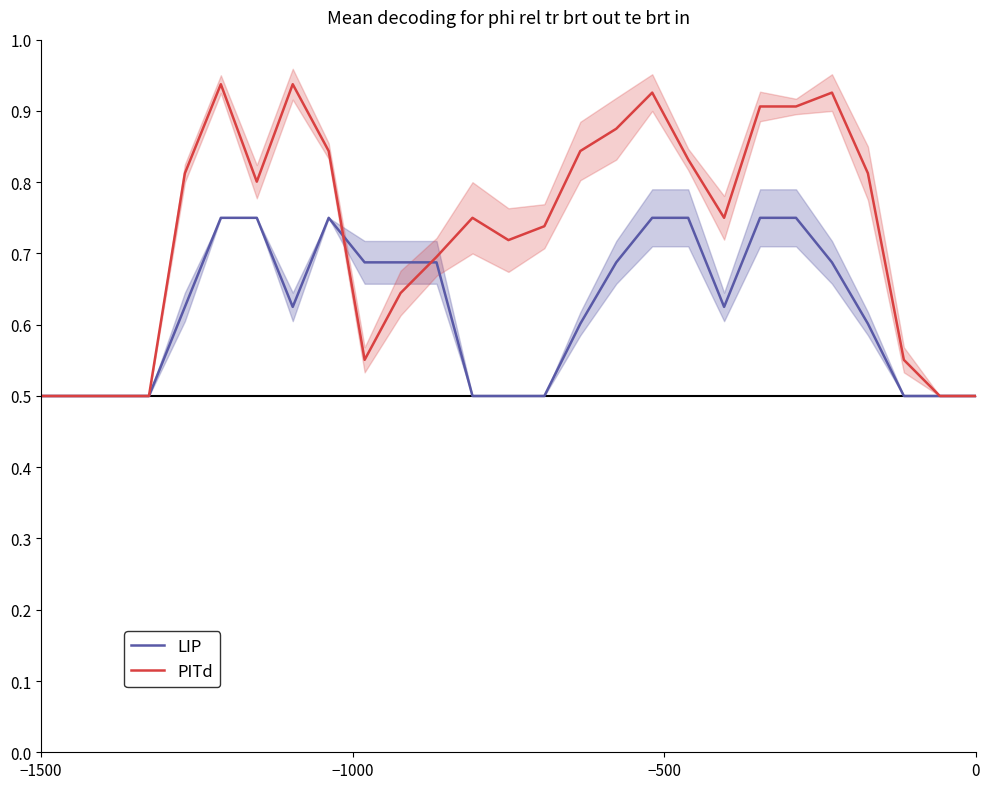

Which series has the widest spread of values?

PITd